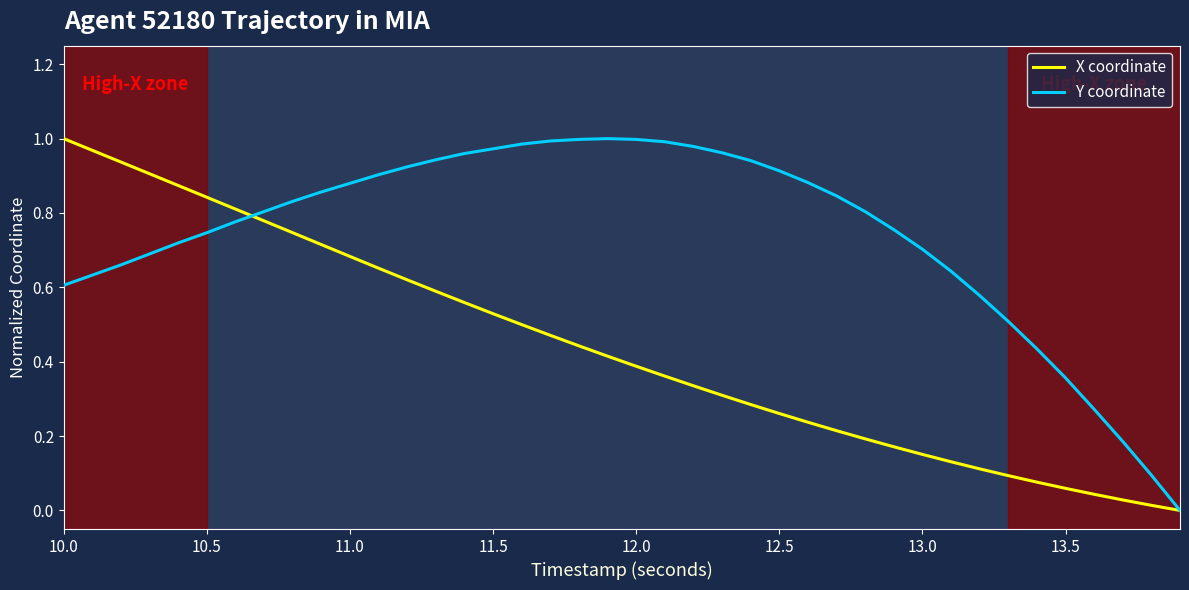

Which series has the largest total across all categories?

Y coordinate